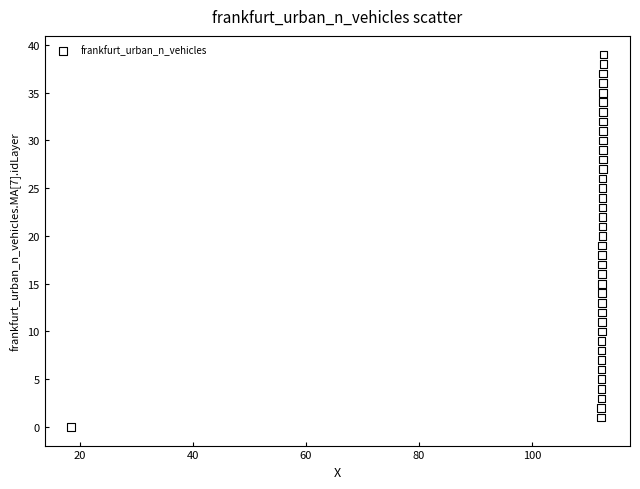

What is the range of Y values (max minus min)?

39